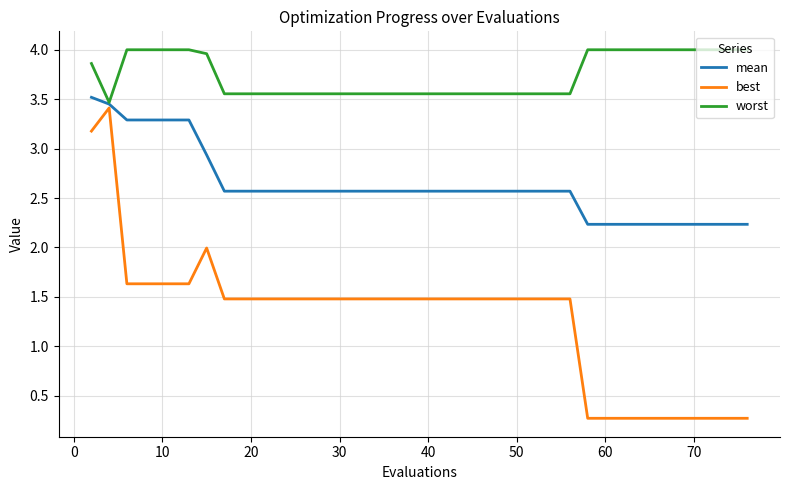

Which series has the largest total across all categories?

worst